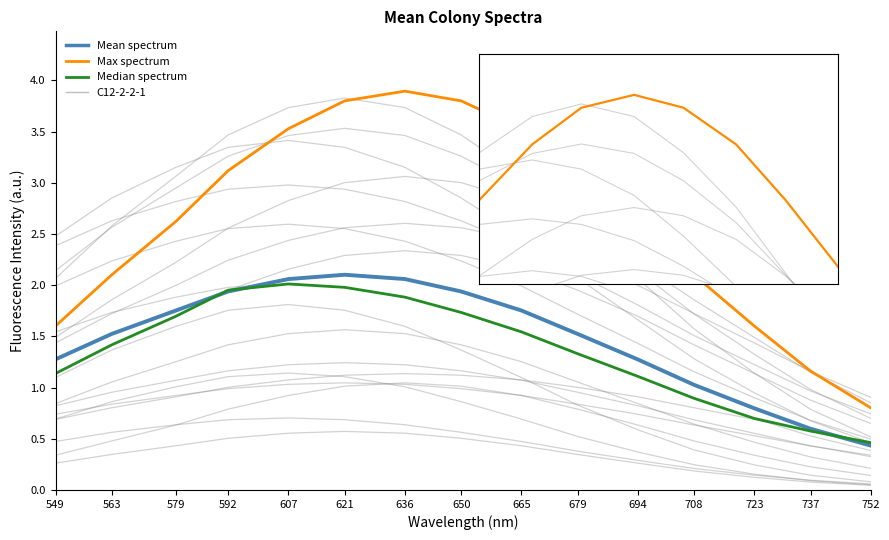

True or false: C12-2-2-1 and Max spectrum intersect in this chart.

False